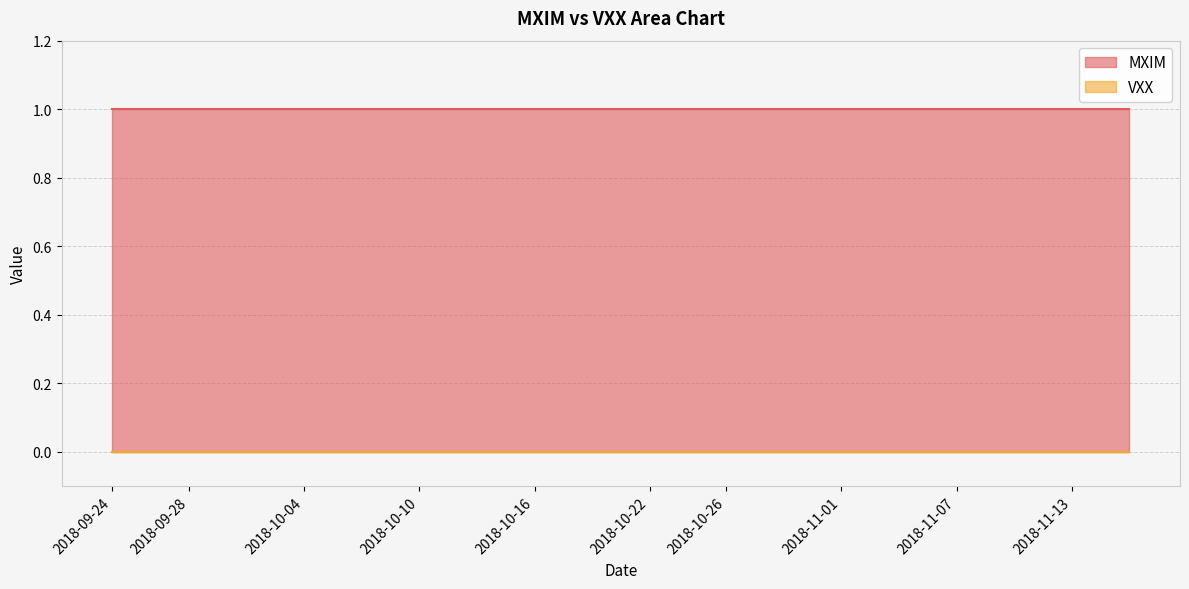

True or false: MXIM and VXX cross at least once.

False